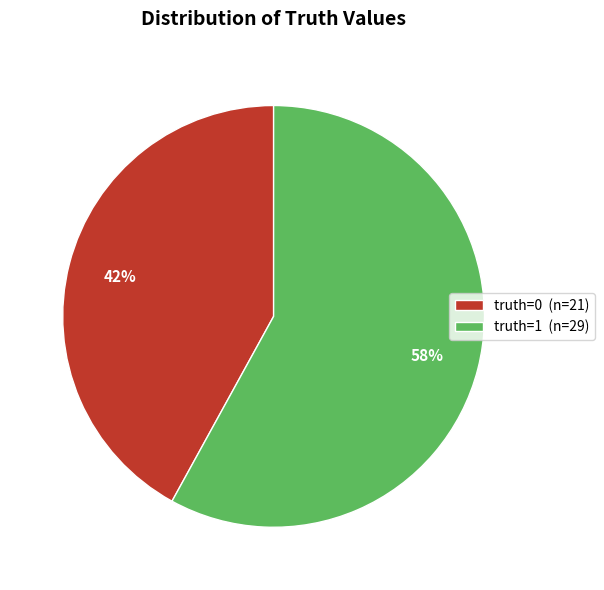

Is there any slice that represents more than half of the pie?

Yes